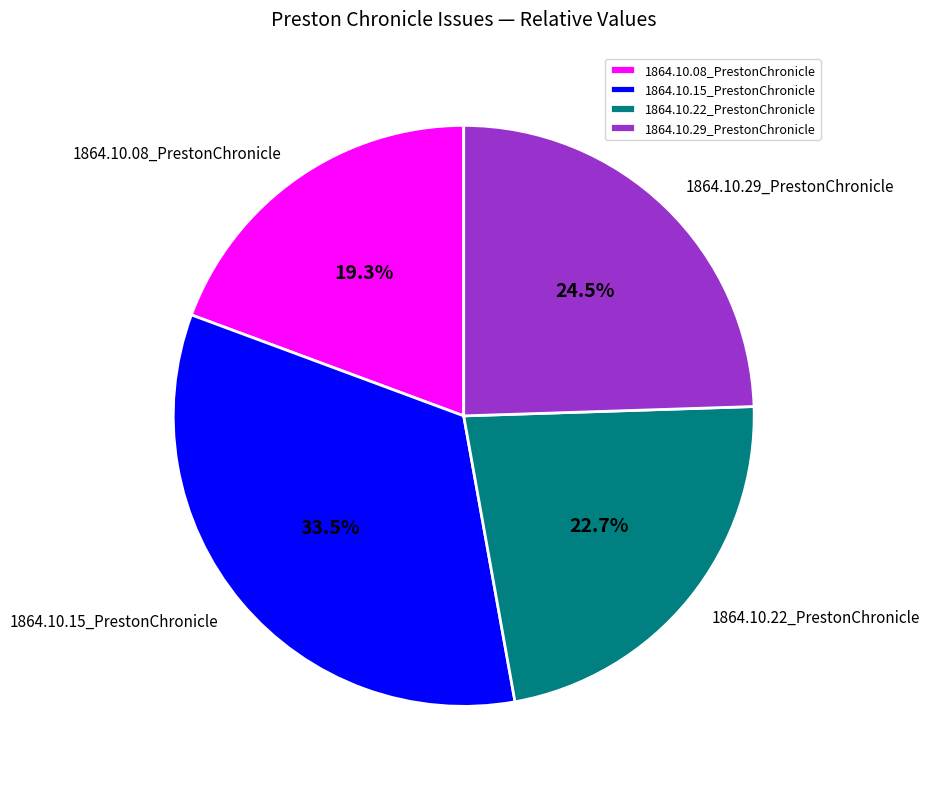

Which category has the smallest portion of the pie?

1864.10.08_PrestonChronicle